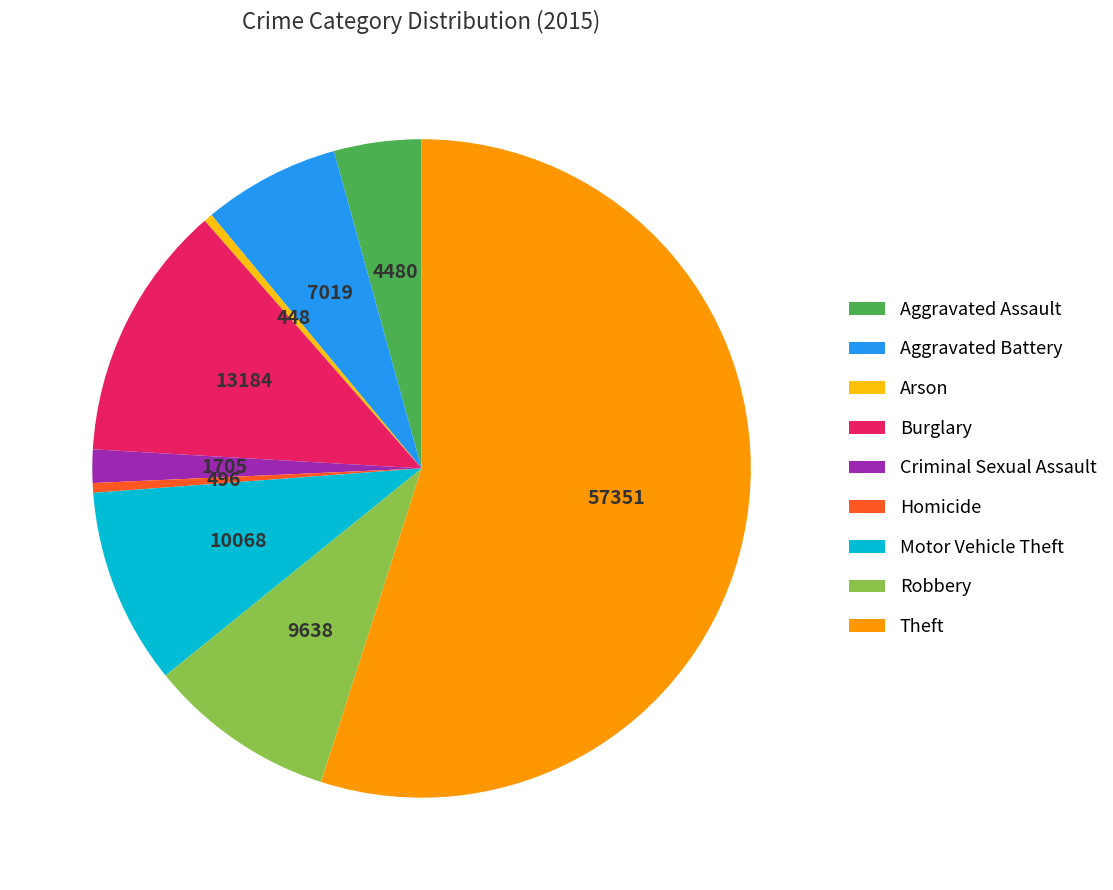

Does Theft represent more than half of the total?

Yes